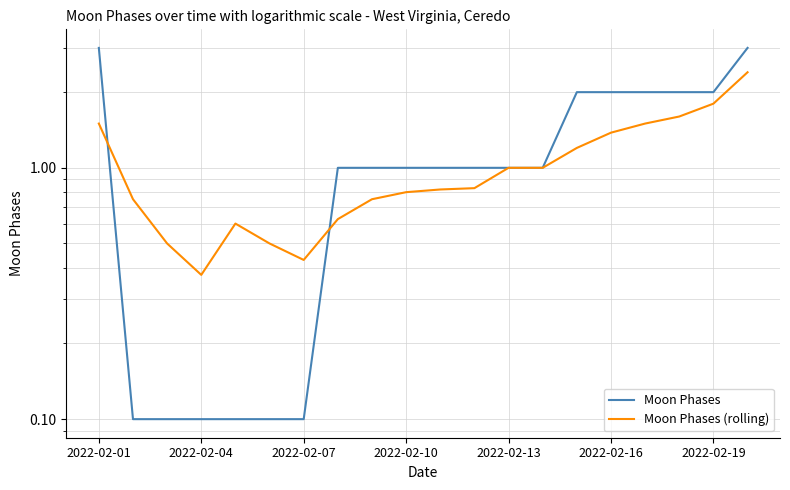

True or false: Moon Phases has a value of 0.0 at 2022-02-04.

False